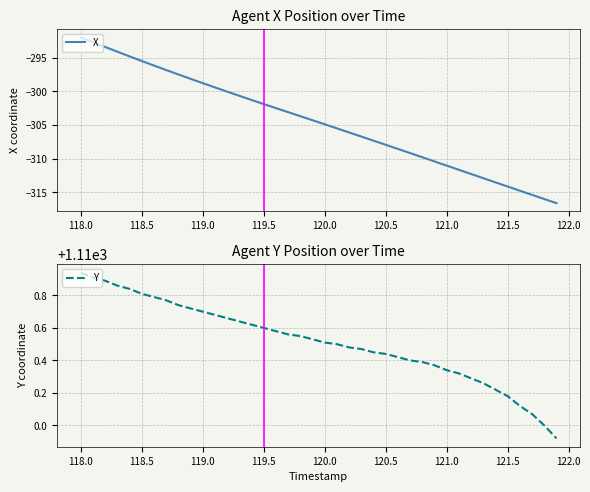

The value of Y at 121.5 is 1938.5. True or false?

False